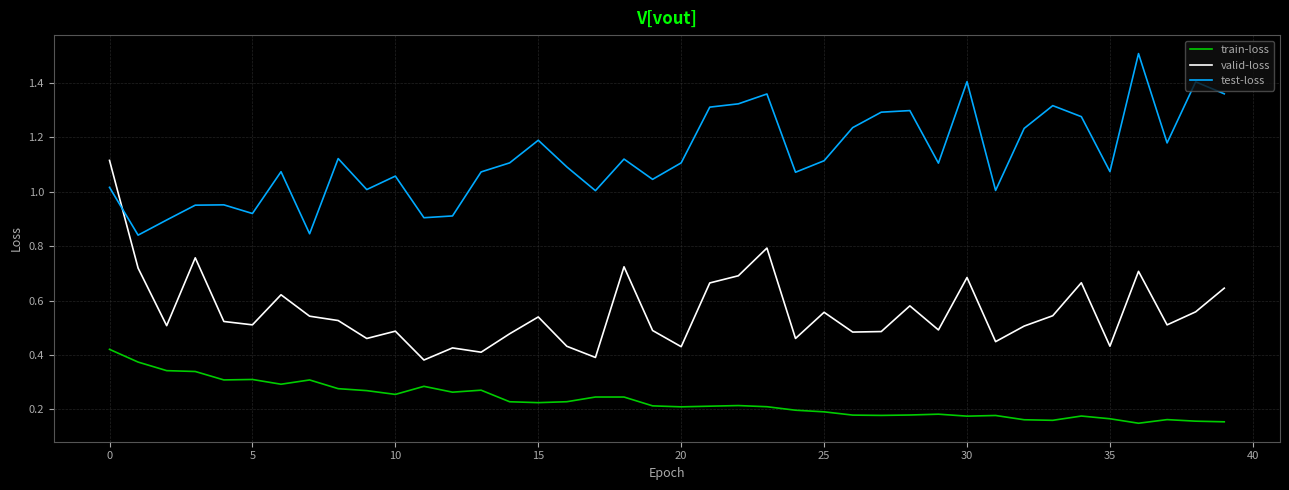

Which series has the widest spread of values?

valid-loss